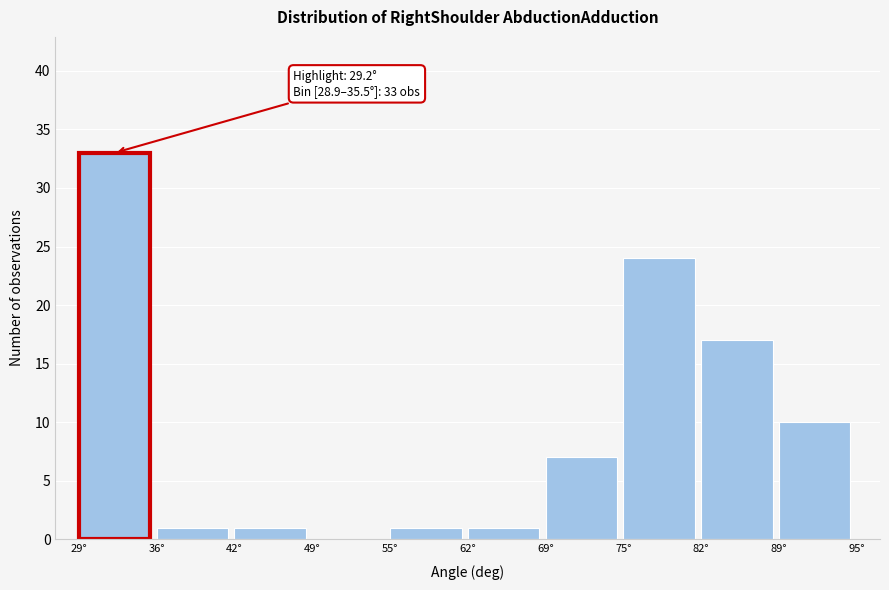

Over which range of the x-axis is the bar tallest?

29 to 36